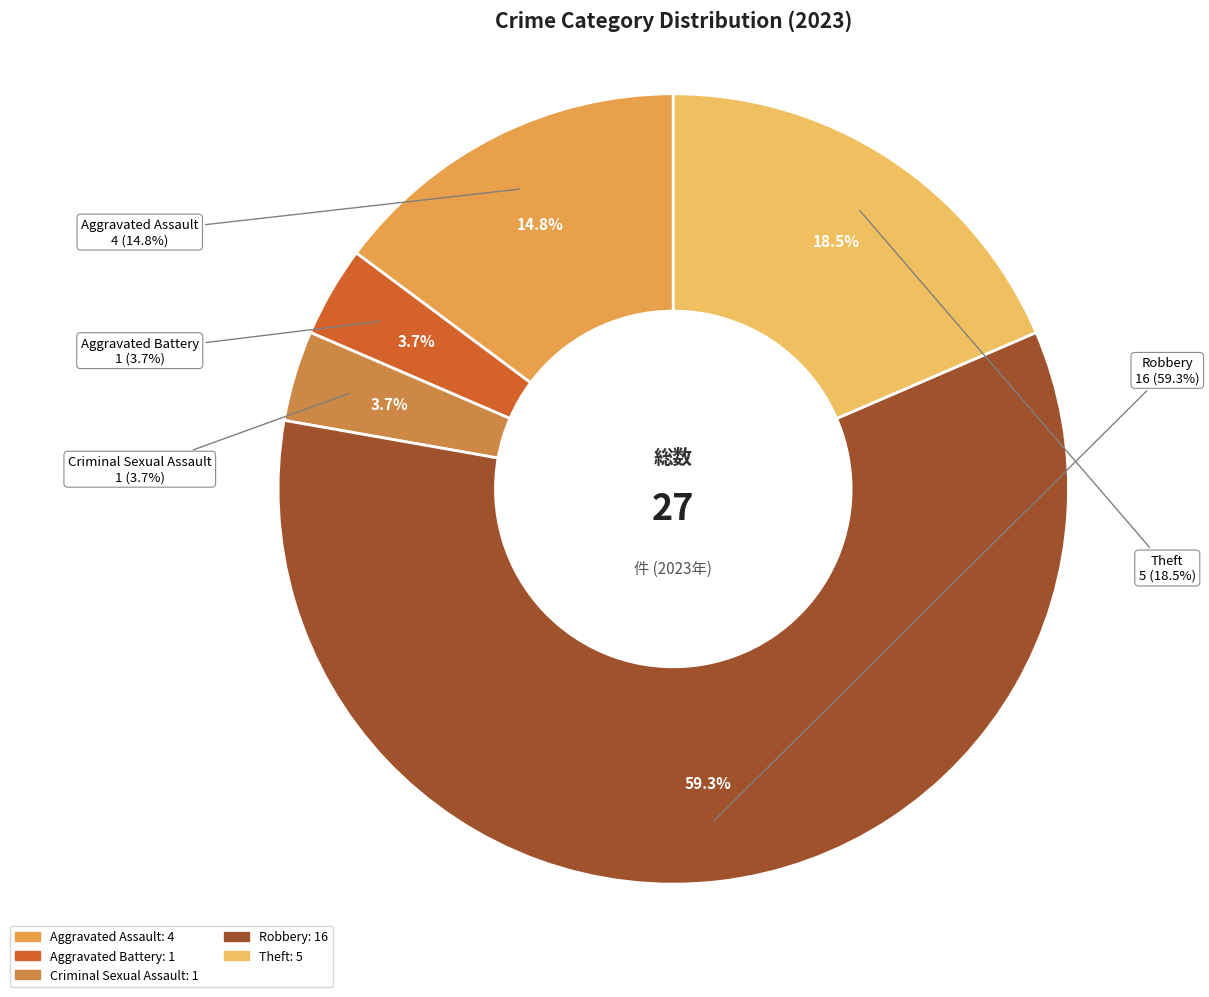

How many slices are in this pie chart?

5